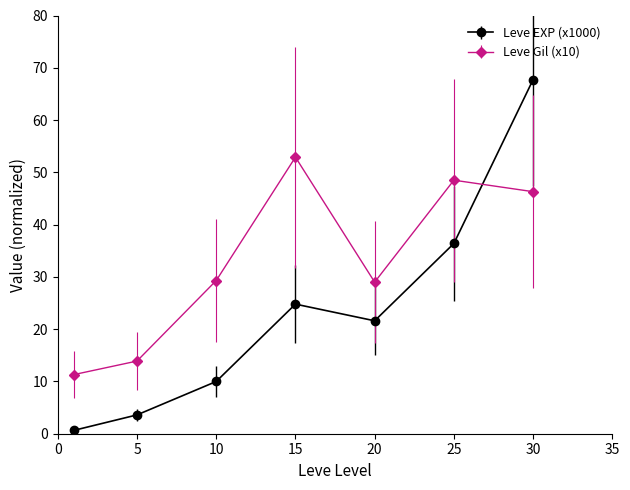

List the series in order of their peak value, lowest first.

Leve Gil (x10), Leve EXP (x1000)